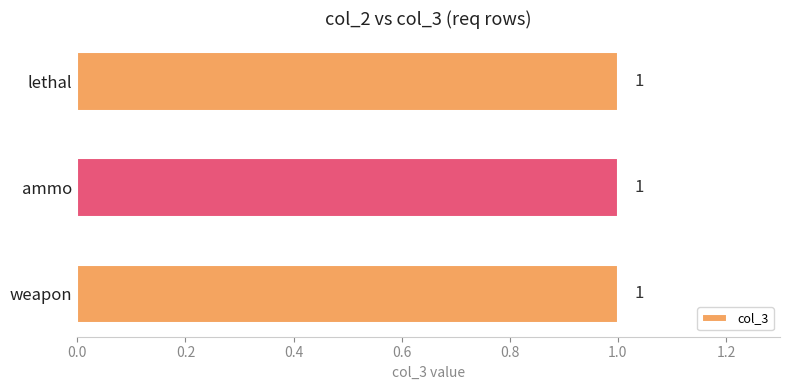

What is the minimum value shown in the chart?

1